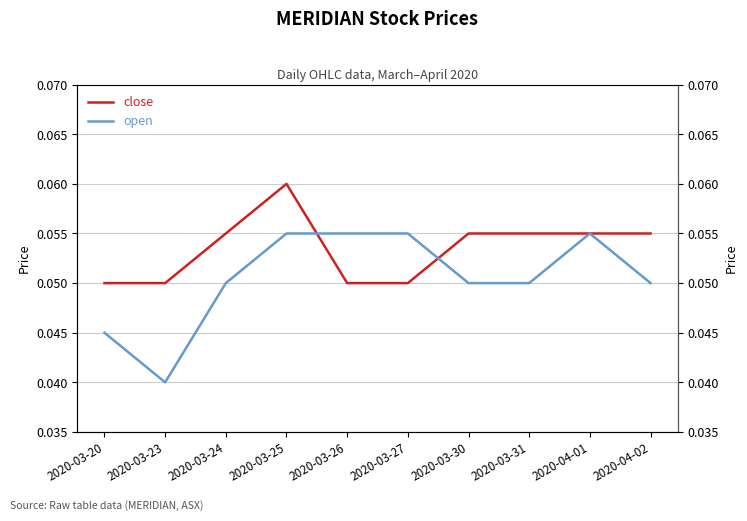

What is the label of the 10th point from the left?

2020-04-02